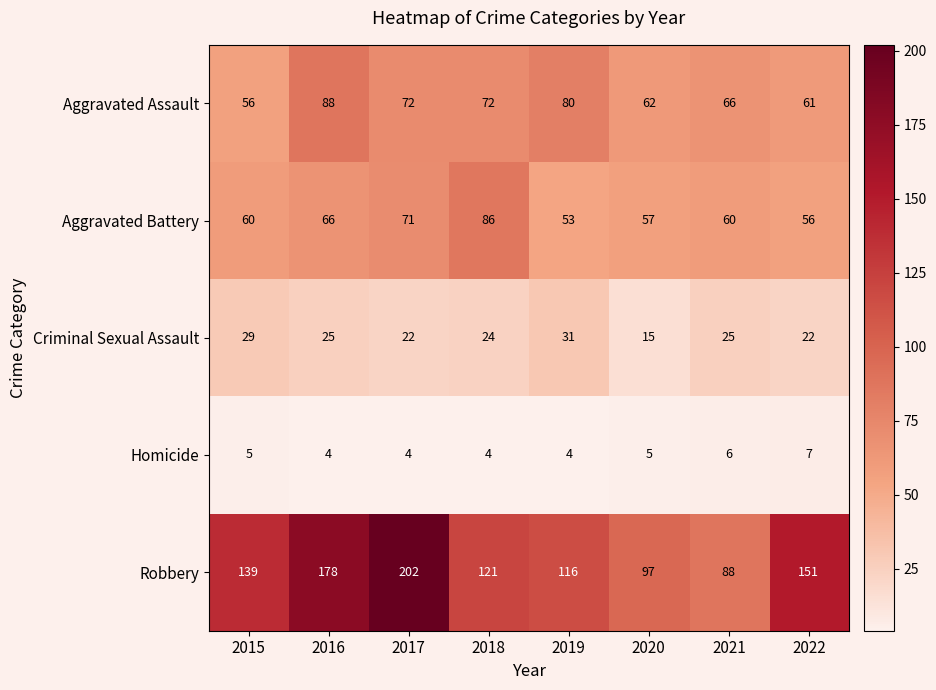

What is the minimum value for Robbery?

88